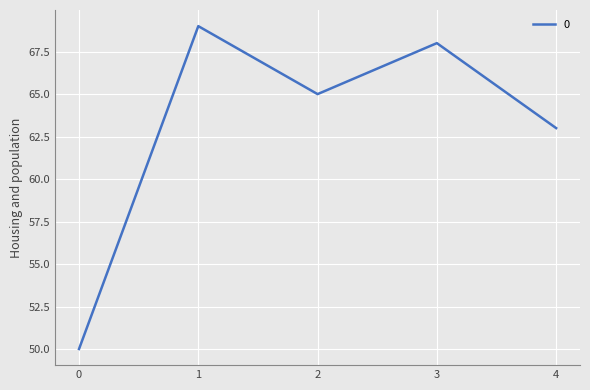

At which category does the chart reach its peak across all series?

1